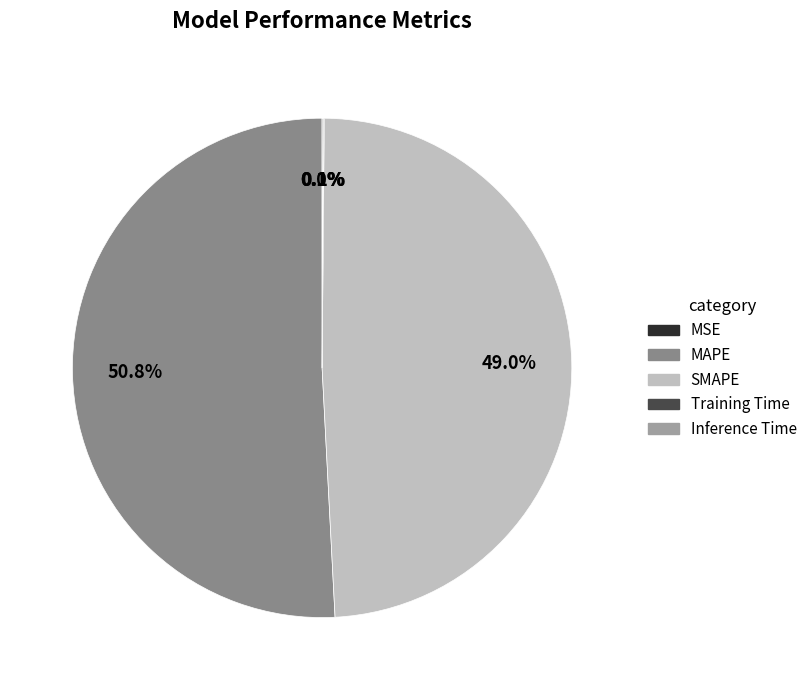

What percentage is NOT represented by Training Time?

99.9%